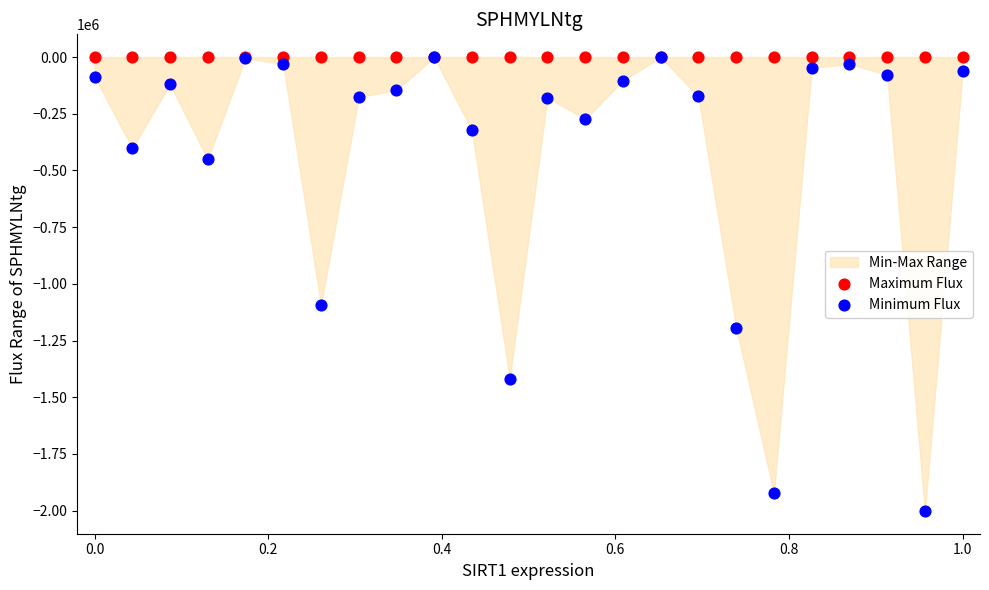

Across all series, what Y value is closest to -1000733?

-1094257